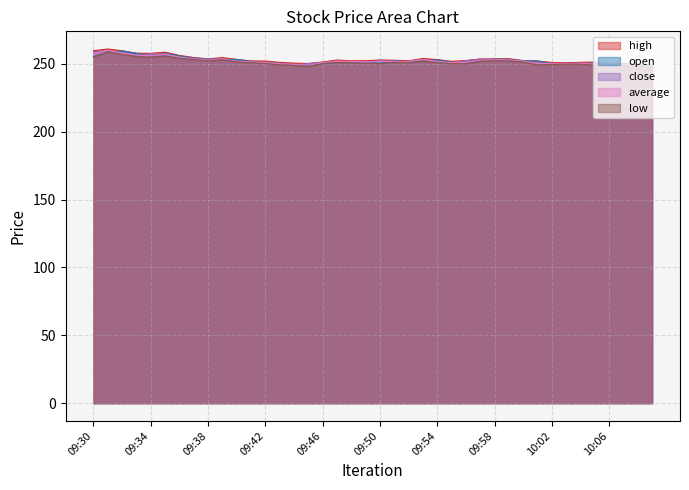

Reading left to right, what are all the values shown in this chart?

open: 255.6	258.9	259.6	257.8	256.0	257.7	255.9	254.3	253.6	253.5	253.3	251.7	250.9	250.4	249.5	249.1	250.2	251.2	251.1	251.7	250.5	252.6	251.2	252.2	253.0	251.3	250.5	252.5	253.7	253.2	252.4	252.2	250.1	250.5	250.2	250.6	249.4	249.8	249.6	248.6
high: 259.8	261.0	259.8	258.0	257.8	258.7	256.3	254.8	253.8	254.7	253.4	252.3	252.1	251.2	250.6	250.3	251.4	252.9	252.3	252.3	252.9	252.7	252.3	254.0	253.2	251.9	252.5	253.6	253.8	253.9	252.5	252.2	251.1	250.9	251.2	251.4	250.1	250.2	249.7	248.7
low: 255.0	258.9	256.9	255.5	255.0	255.8	254.2	253.3	252.3	253.1	251.5	250.9	250.3	249.3	248.9	248.1	250.2	251.0	250.8	250.4	250.2	251.2	251.1	252.1	250.9	250.3	250.1	251.9	252.4	252.2	251.4	249.2	249.6	249.9	249.8	249.0	248.9	249.0	248.5	247.5
close: 259.0	259.6	258.0	256.1	257.6	256.1	254.2	253.5	253.7	253.3	251.7	251.0	250.4	249.6	249.0	250.3	251.2	251.2	251.7	250.5	252.7	251.2	252.1	253.1	251.3	250.5	252.4	253.6	253.2	252.3	252.2	250.2	250.5	250.2	250.7	249.4	249.9	249.7	248.7	247.5
average: 257.2	260.0	258.1	256.4	256.1	257.1	255.1	253.8	252.9	253.8	252.1	251.5	251.0	250.3	249.7	249.1	250.9	252.1	251.8	251.6	251.9	251.9	251.7	253.3	251.8	250.9	251.1	252.7	253.1	253.0	252.0	250.4	250.4	250.4	250.5	249.8	249.4	249.5	248.8	247.9